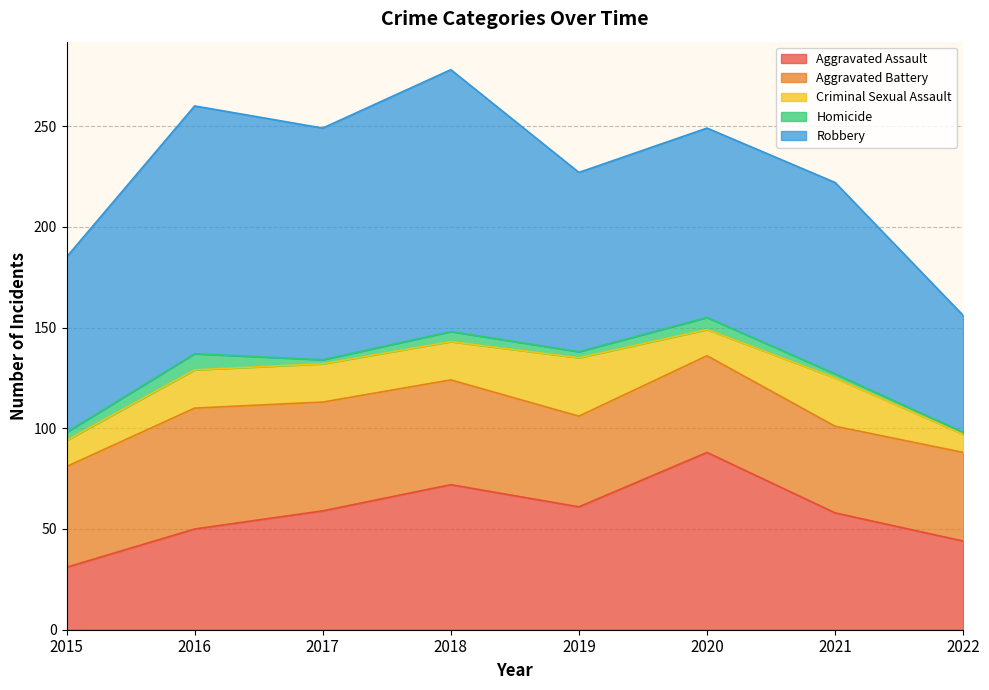

What is the value of the Robbery point at the 4th from the left?

130